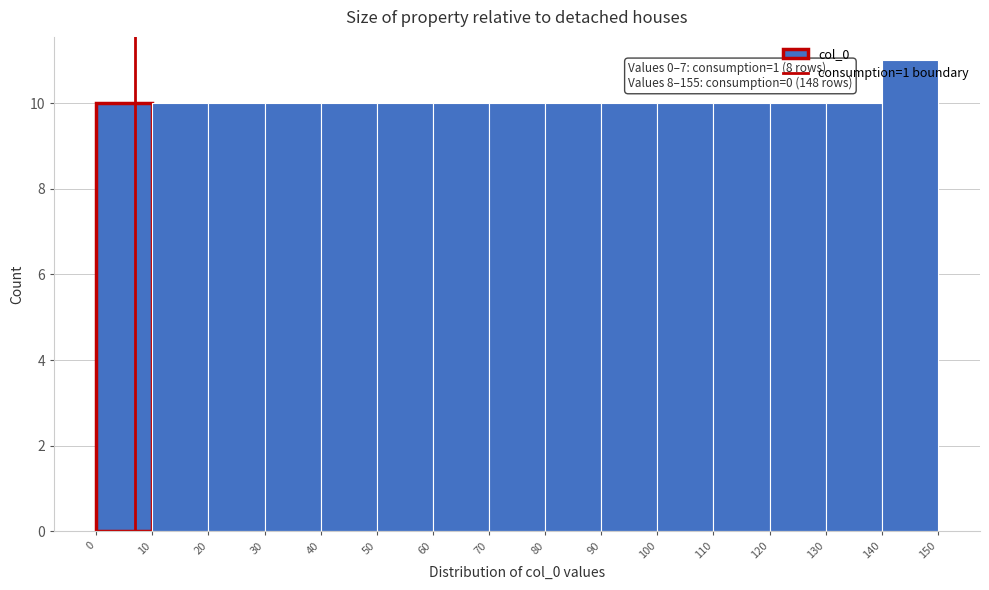

Over which range of the x-axis is the bar tallest?

140 to 150